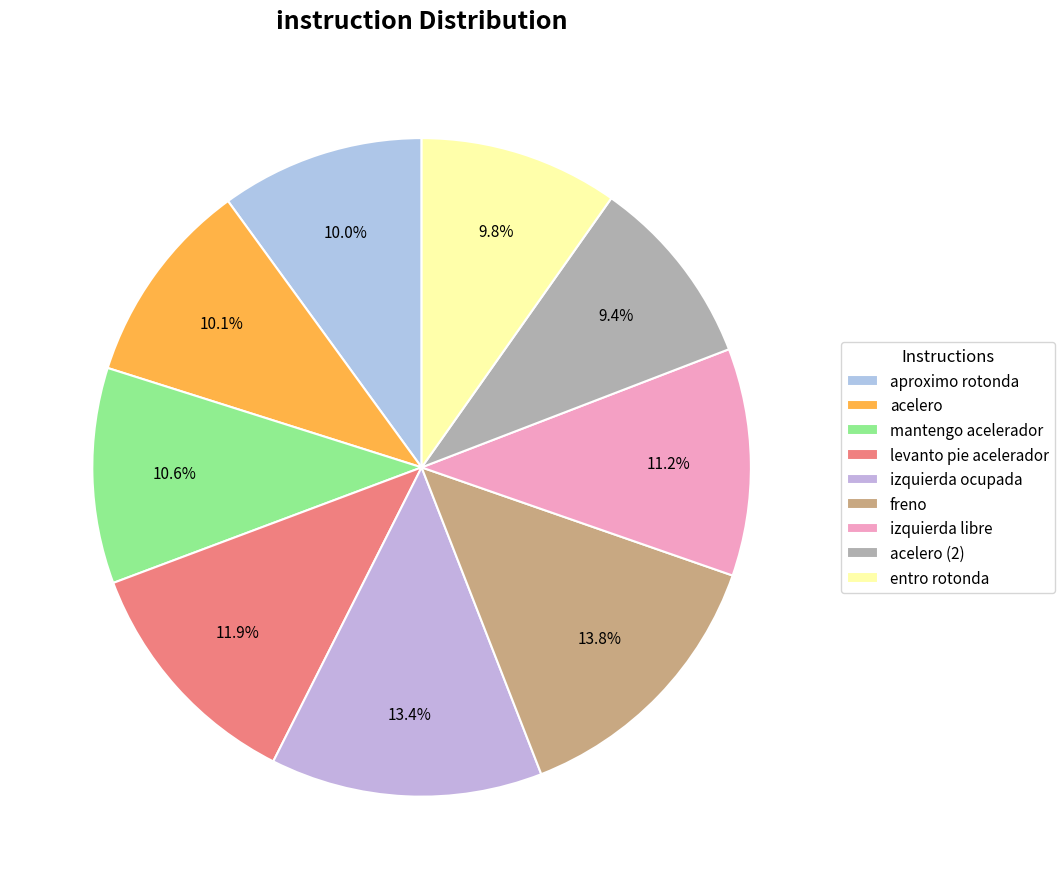

How many slices are in this pie chart?

9